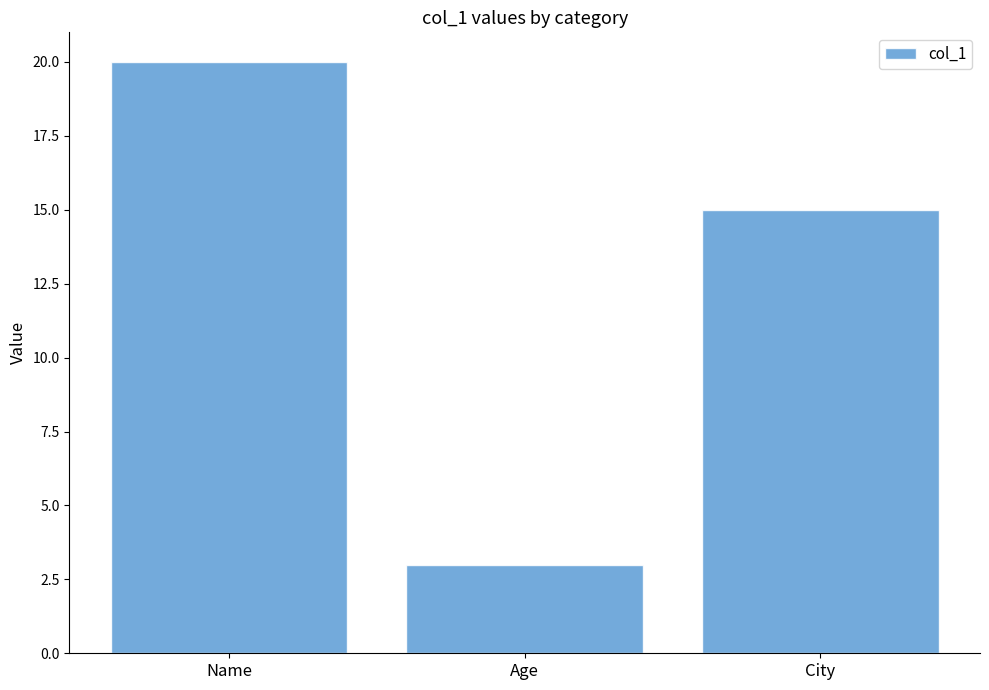

Is it true that the value at Name is 9?

False